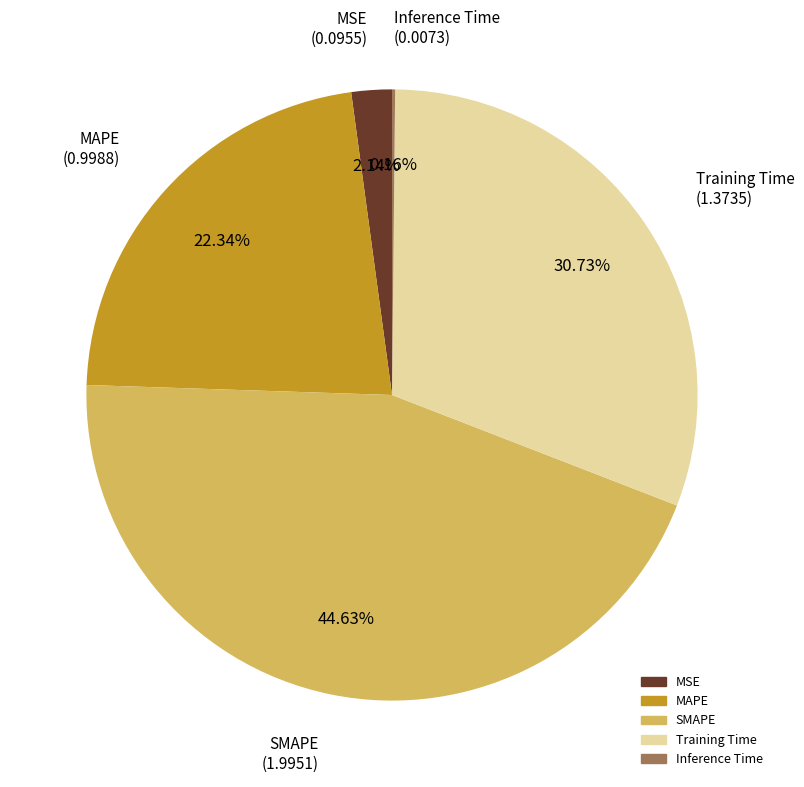

What is the largest slice in the pie chart?

SMAPE